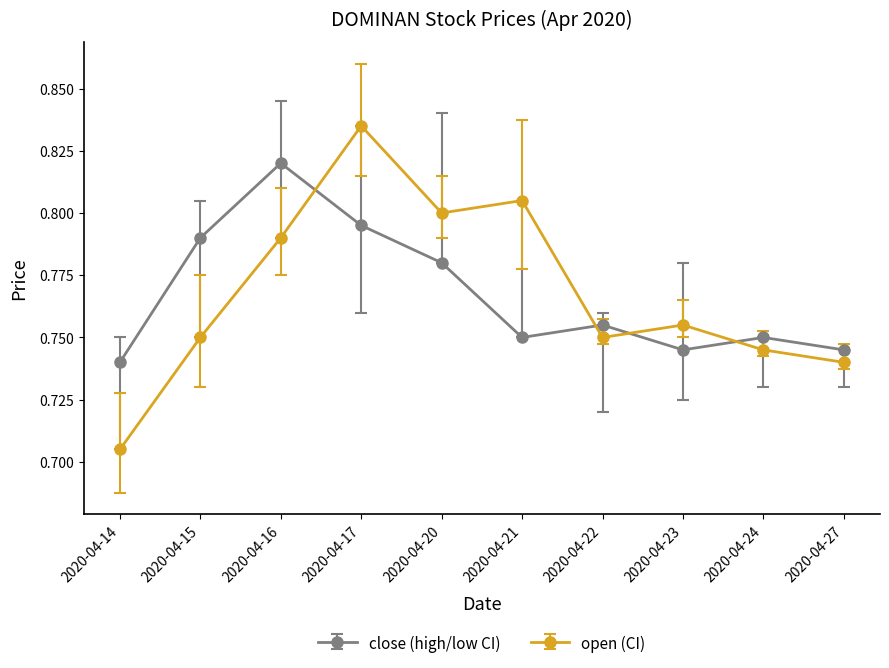

In open (CI), how many points are lower than both neighbors (excluding endpoints)?

2